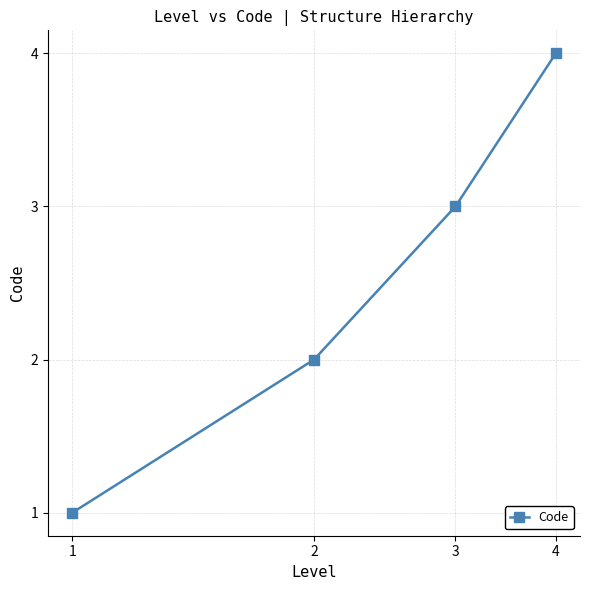

What is the difference between the maximum and minimum values?

3